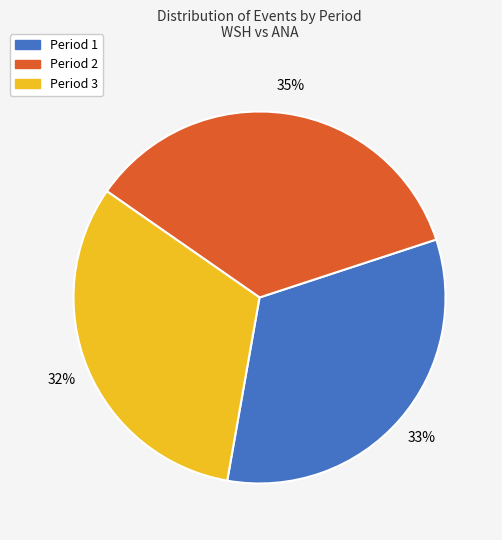

How many slices are in this pie chart?

3